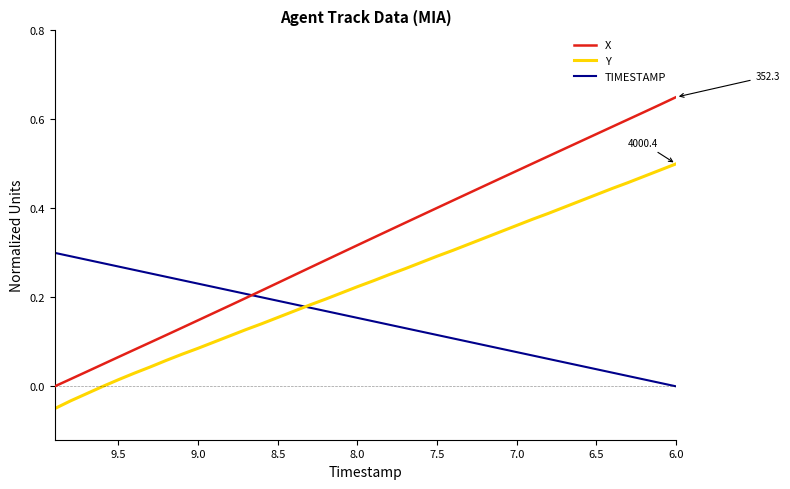

True or false: X has more than 0 interior local peaks.

False